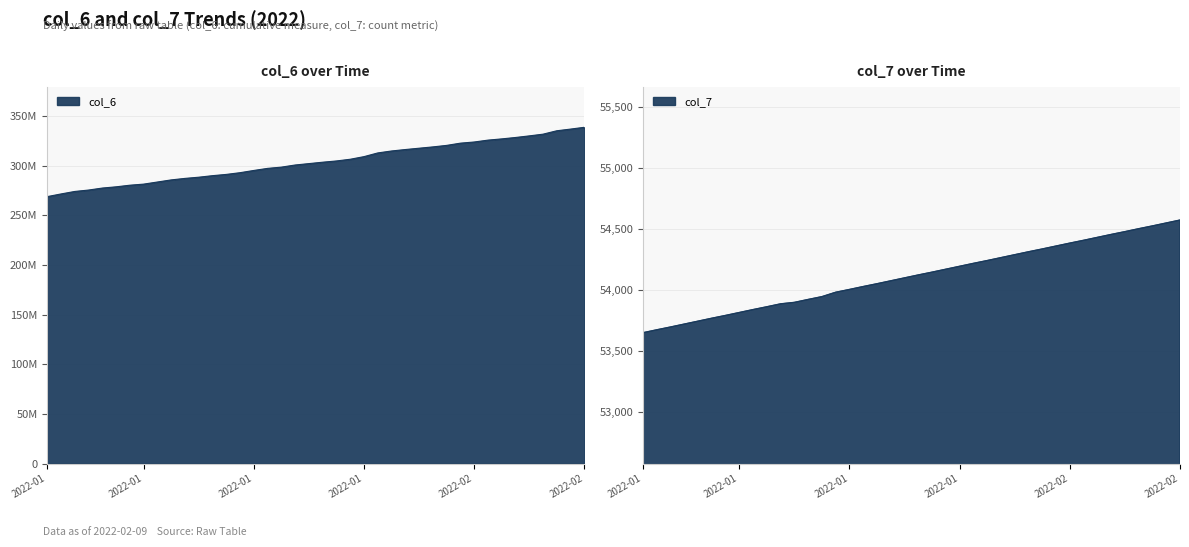

What is the minimum value shown in the chart?

53648